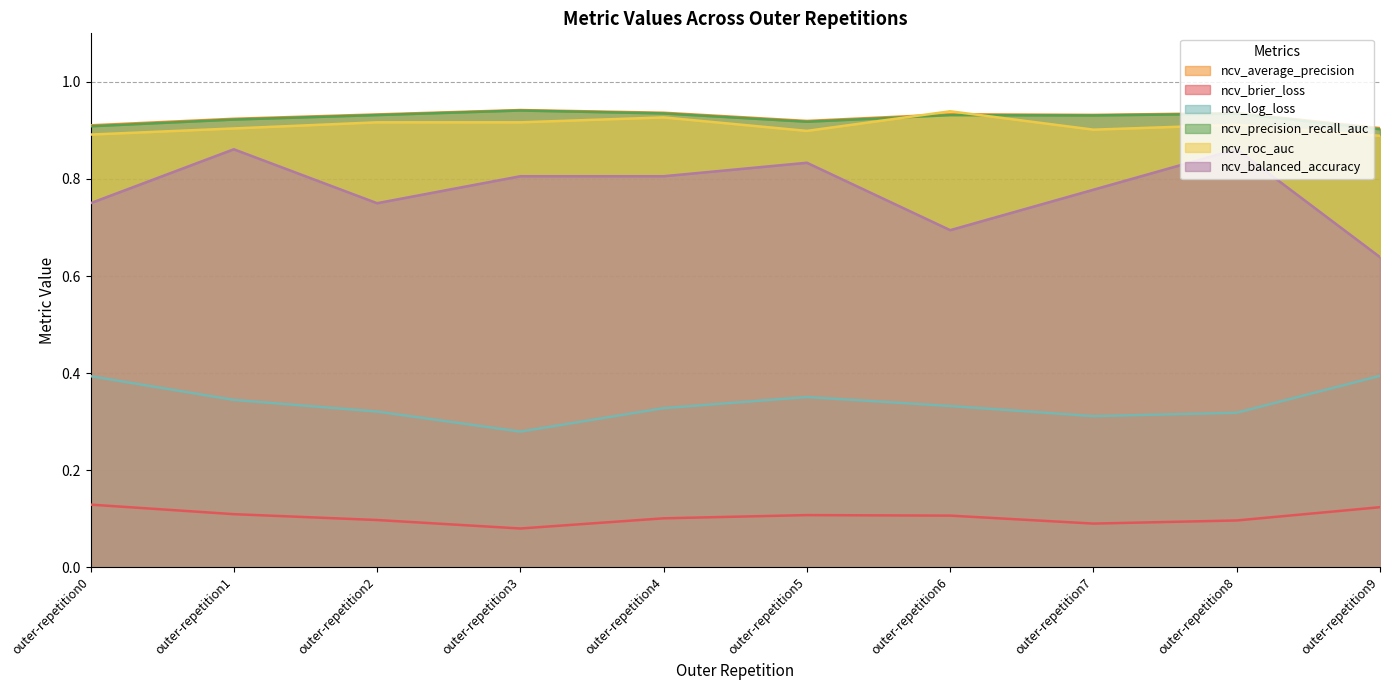

How many lines are shown in the chart?

6